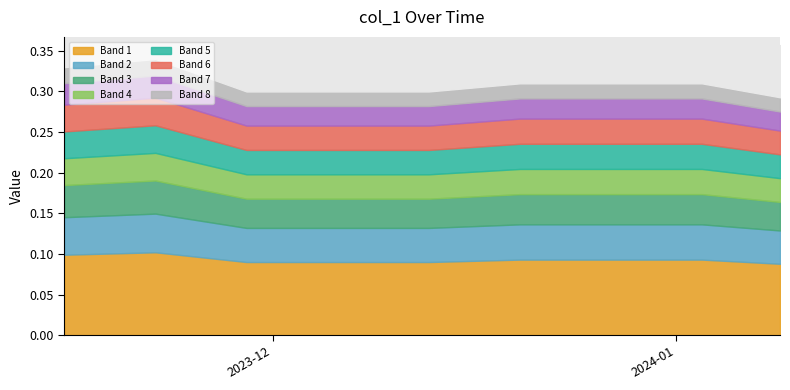

What is the minimum value shown in the chart?

0.3